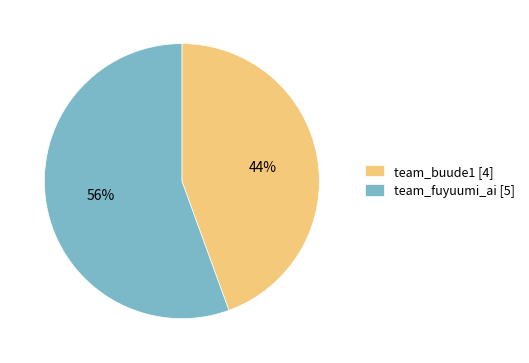

Rank the categories by value from lowest to highest.

team_buude1, team_fuyuumi_ai